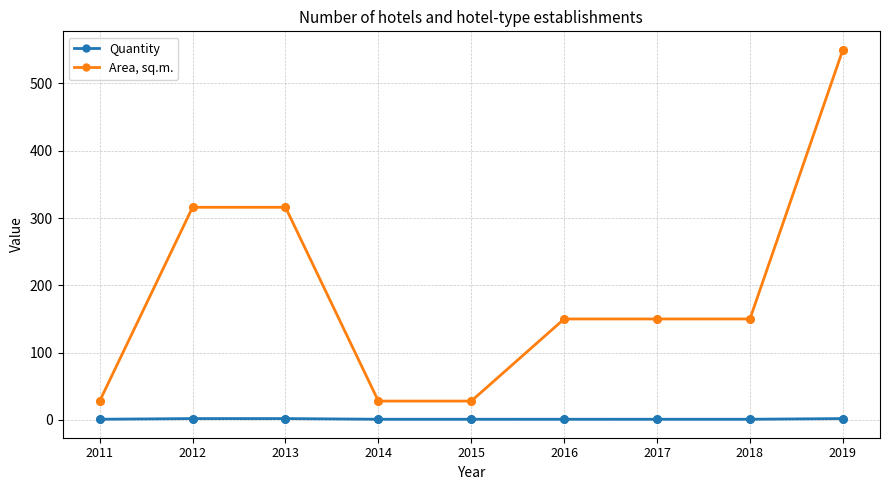

At how many categories does at least one series exceed 130?

6